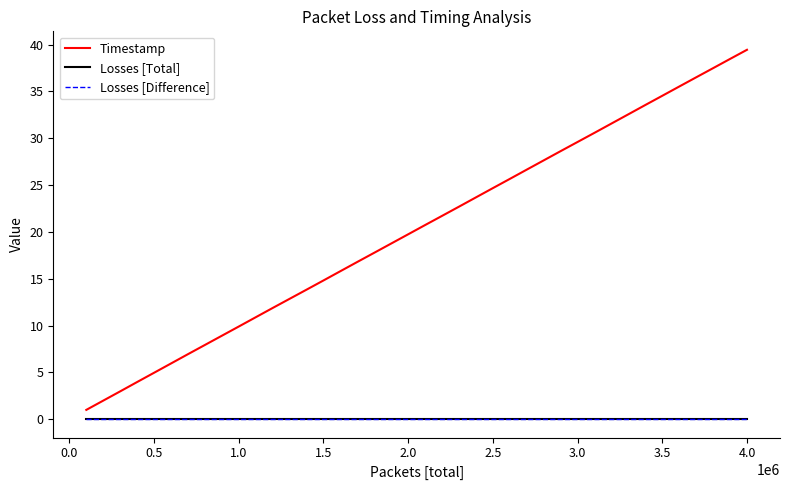

Does the chart display data point markers on the line(s)?

No